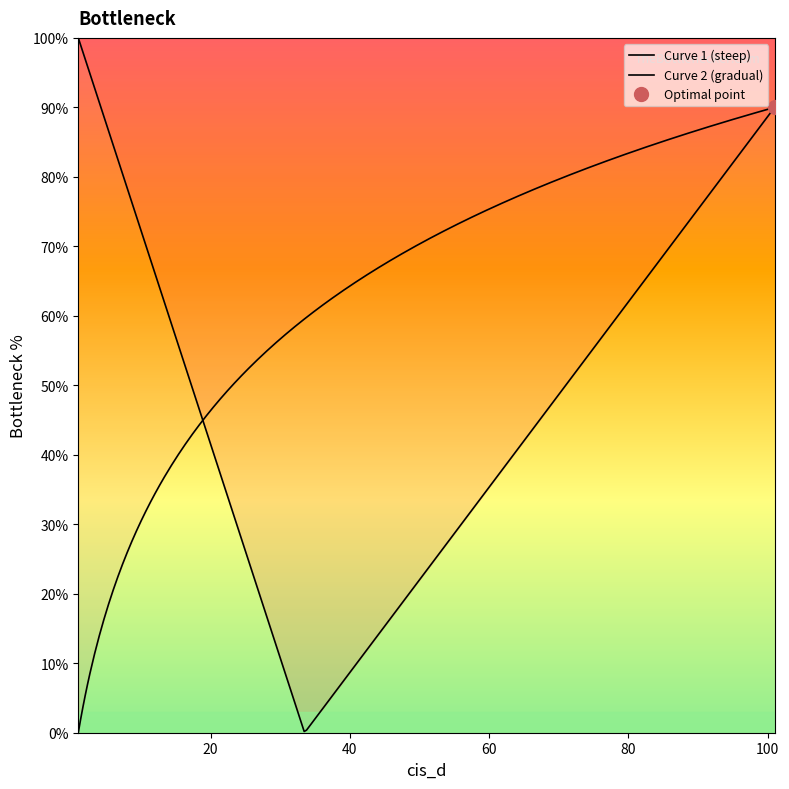

What is the change in value from 62 to 27?

-35